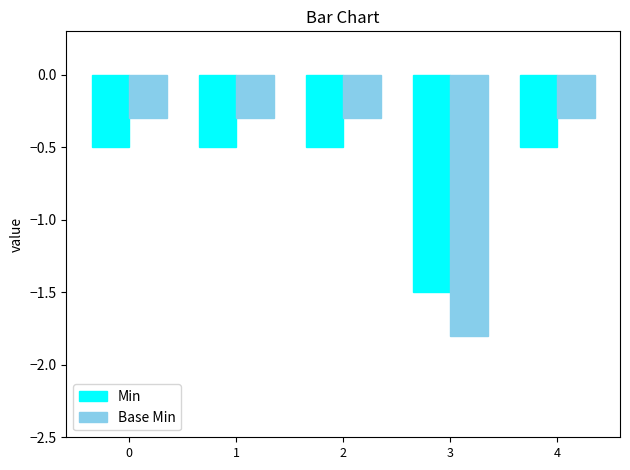

Is it true that Base Min equals -1.8 at 3?

True